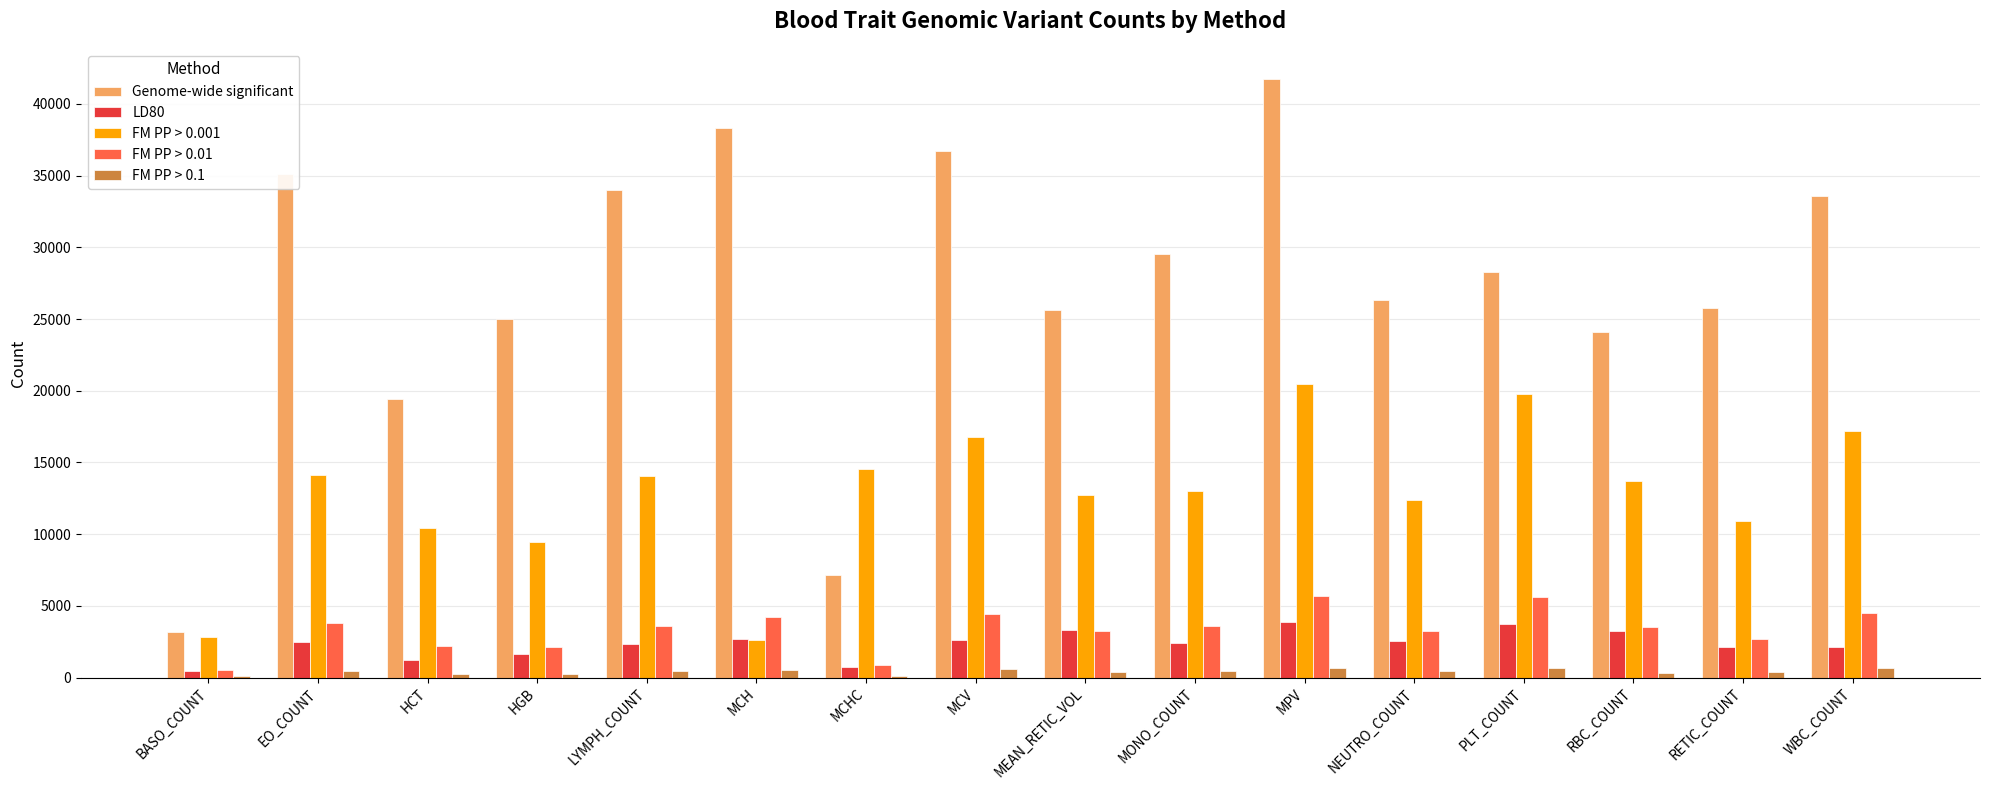

Between EO_COUNT and NEUTRO_COUNT, which series saw the biggest shift?

Genome-wide significant